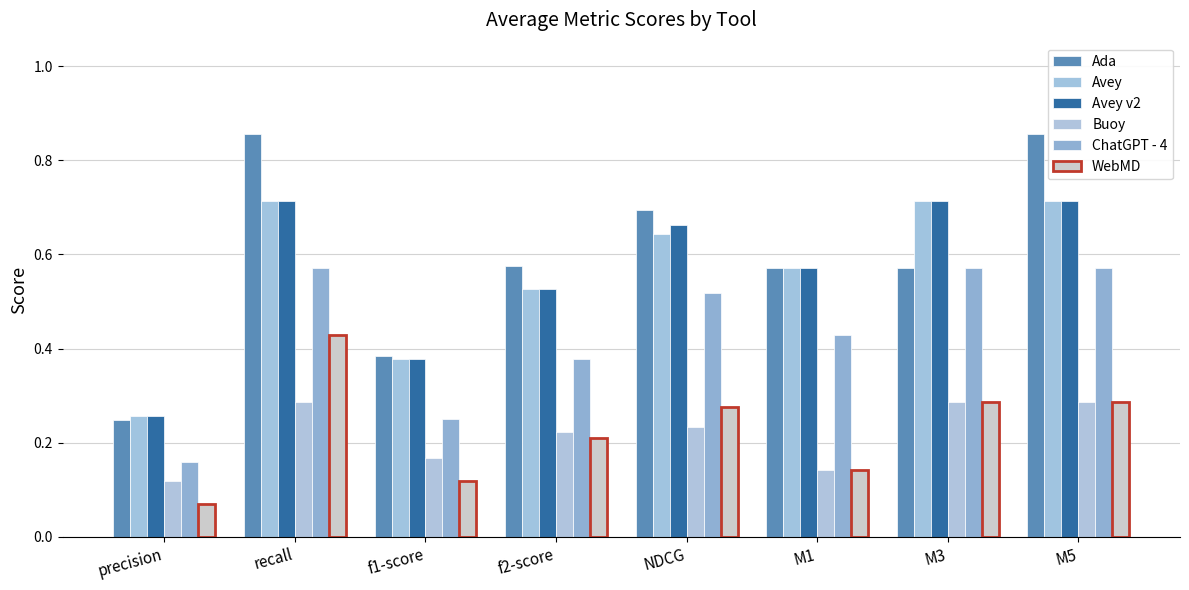

How many bars are there in total?

48